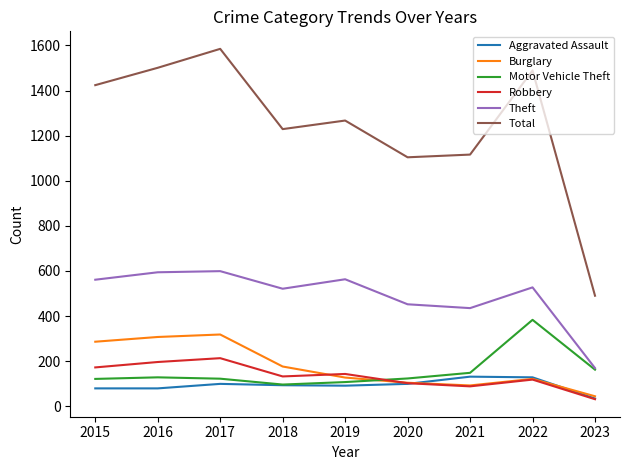

What is the sum of all Total values?

11205